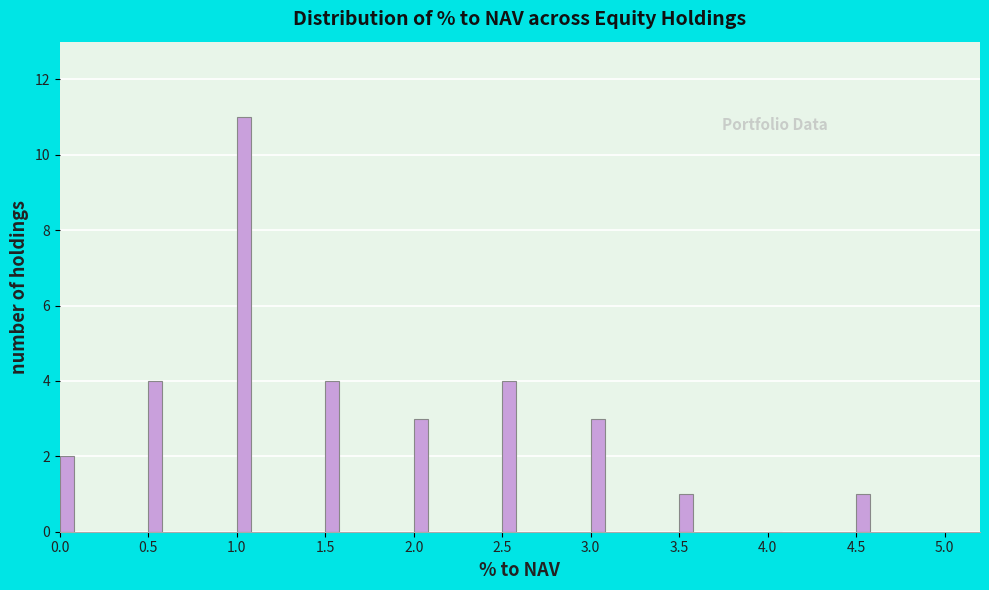

Reading left to right, transcribe all the data shown in this chart.

0.0=2	0.5=4	1.0=11	1.5=4	2.0=3	2.5=4	3.0=3	3.5=1	4.0=0	4.5=1